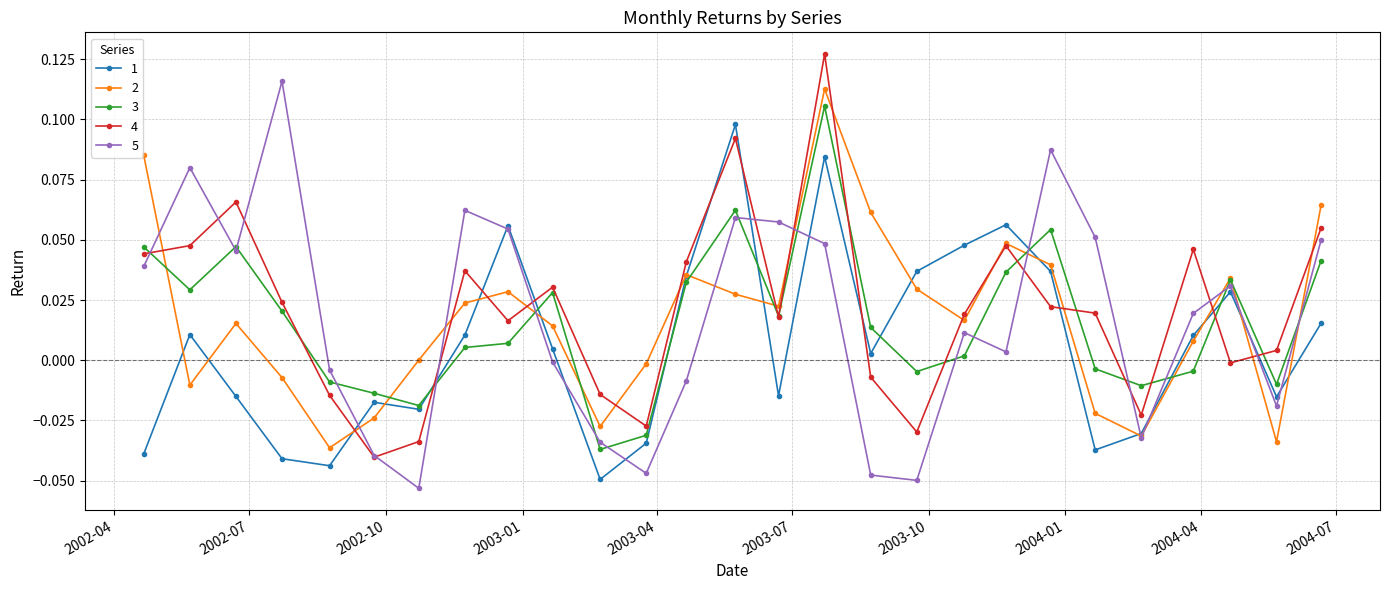

True or false: 5 has more than 2 points higher than both neighbors.

True